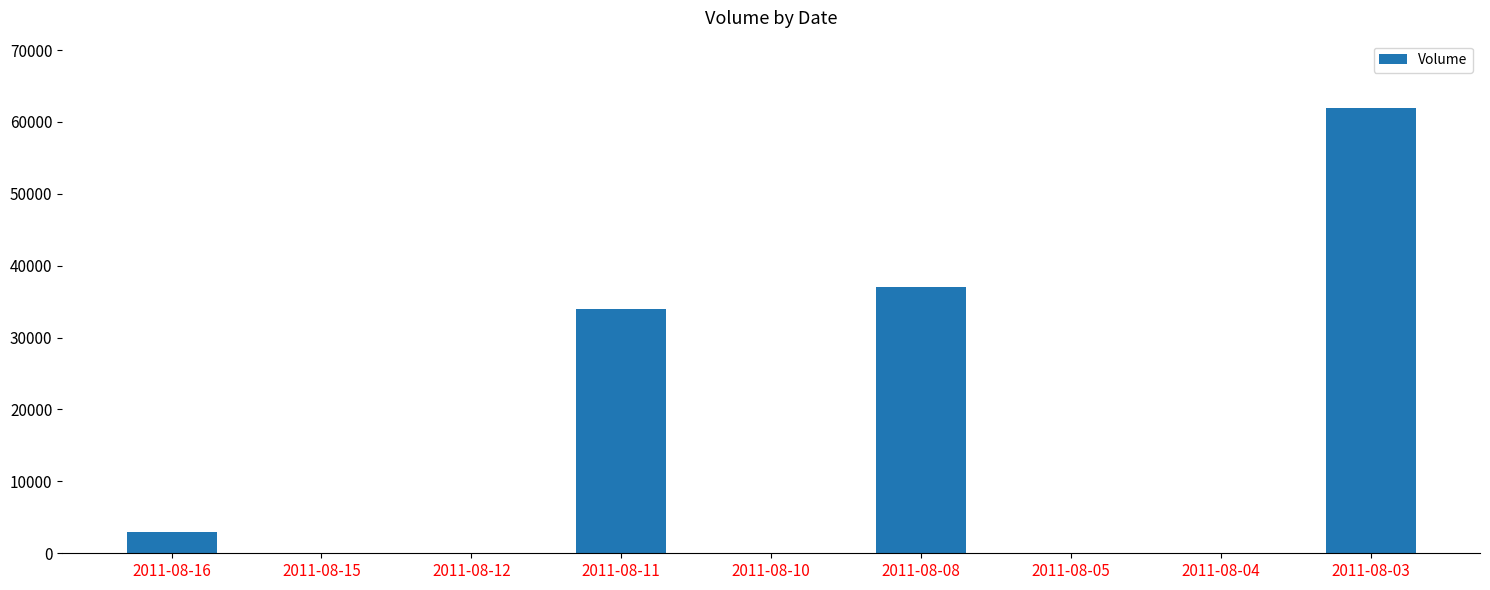

Is it true that the value at 2011-08-04 is 0?

True